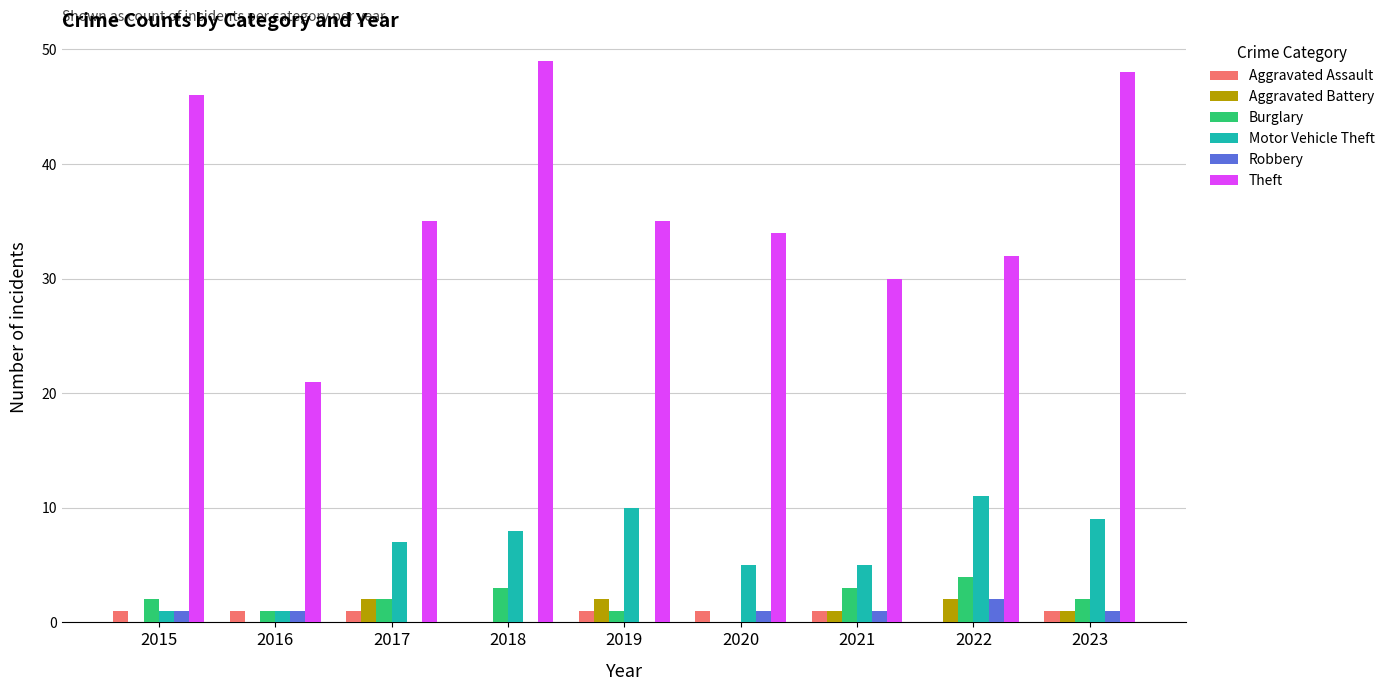

Is the value of Motor Vehicle Theft at 2019 greater than the value of Burglary at 2019?

Yes